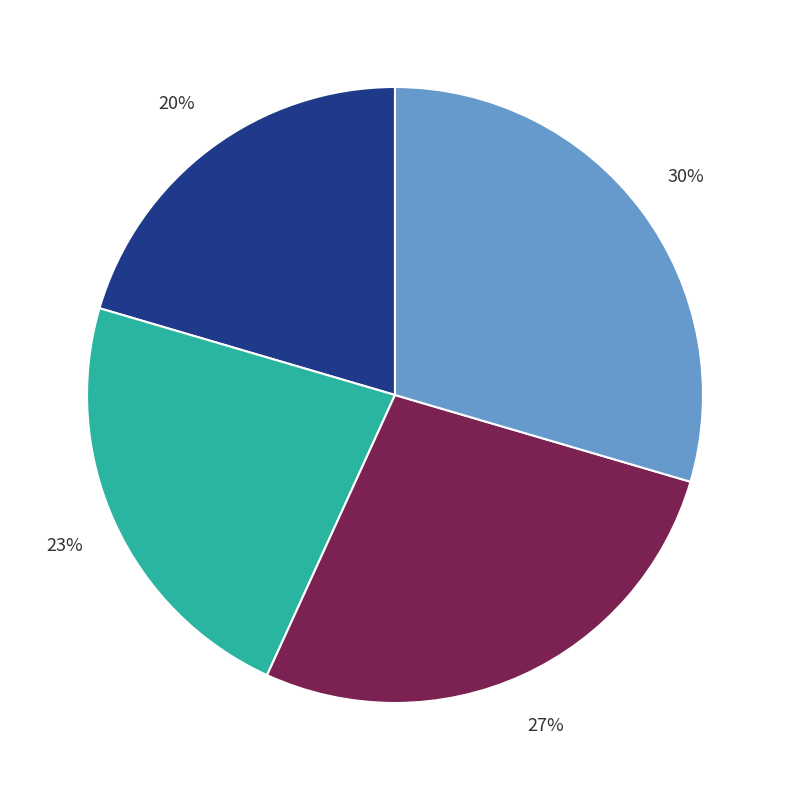

How many segments does this pie chart have?

4